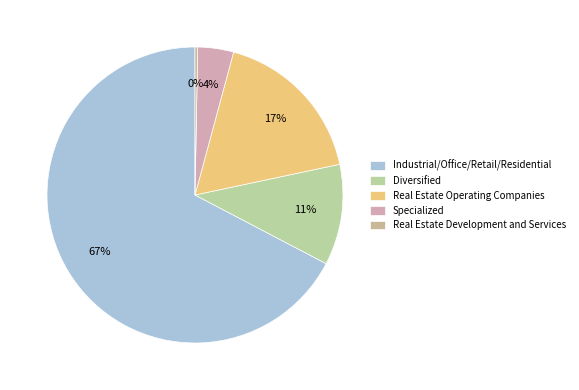

To the nearest percent, what portion does Real Estate Development and Services represent?

0%